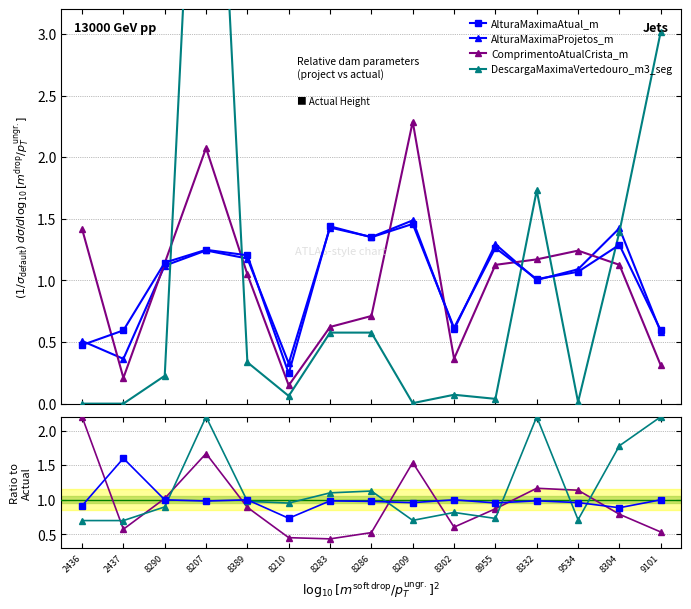

What is the total value across all series at 8207?

6.1